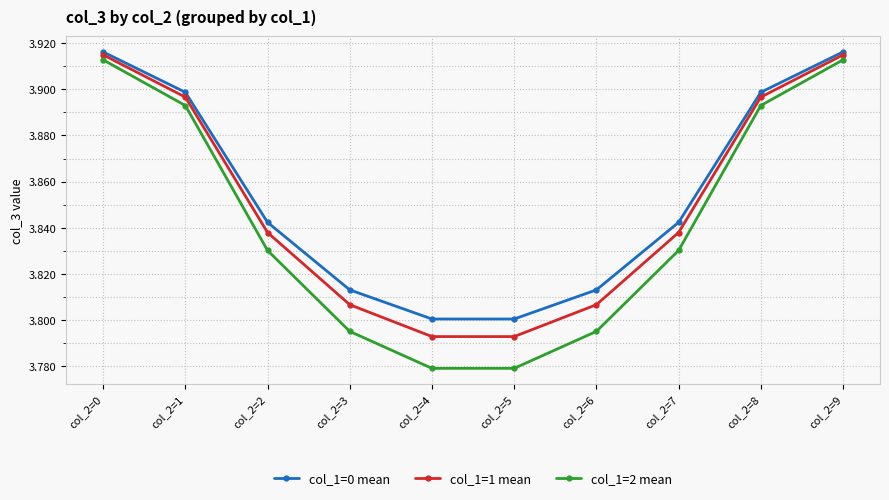

Rank the series at col_2=3 from lowest to highest value.

col_1=2 mean, col_1=1 mean, col_1=0 mean